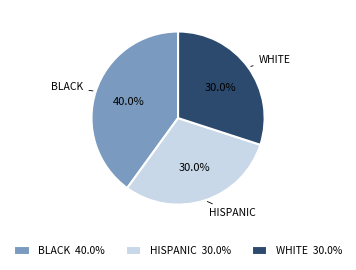

Does WHITE represent more than half of the total?

No